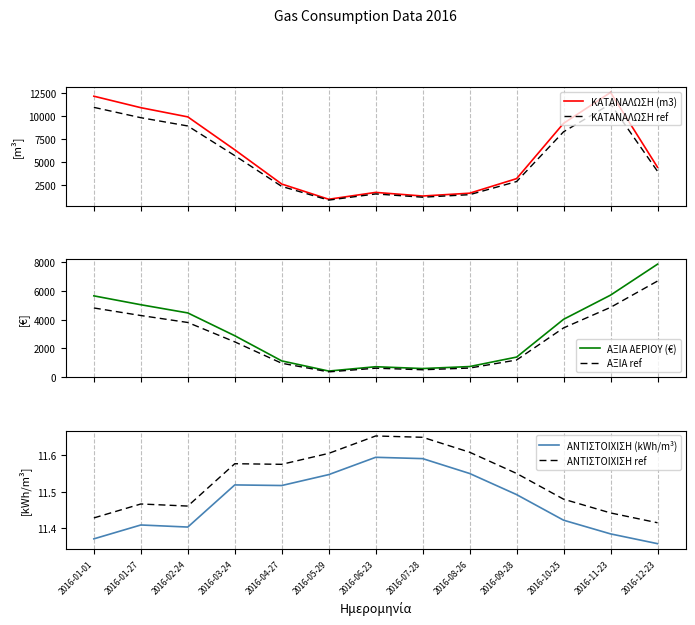

What is the difference between the maximum and minimum values in the ΚΑΤΑΝΑΛΩΣΗ ref series?

10493.5